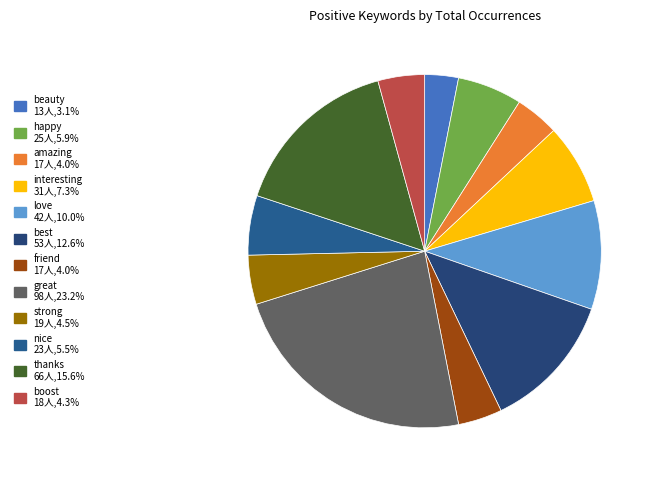

Which category has the smallest portion of the pie?

beauty